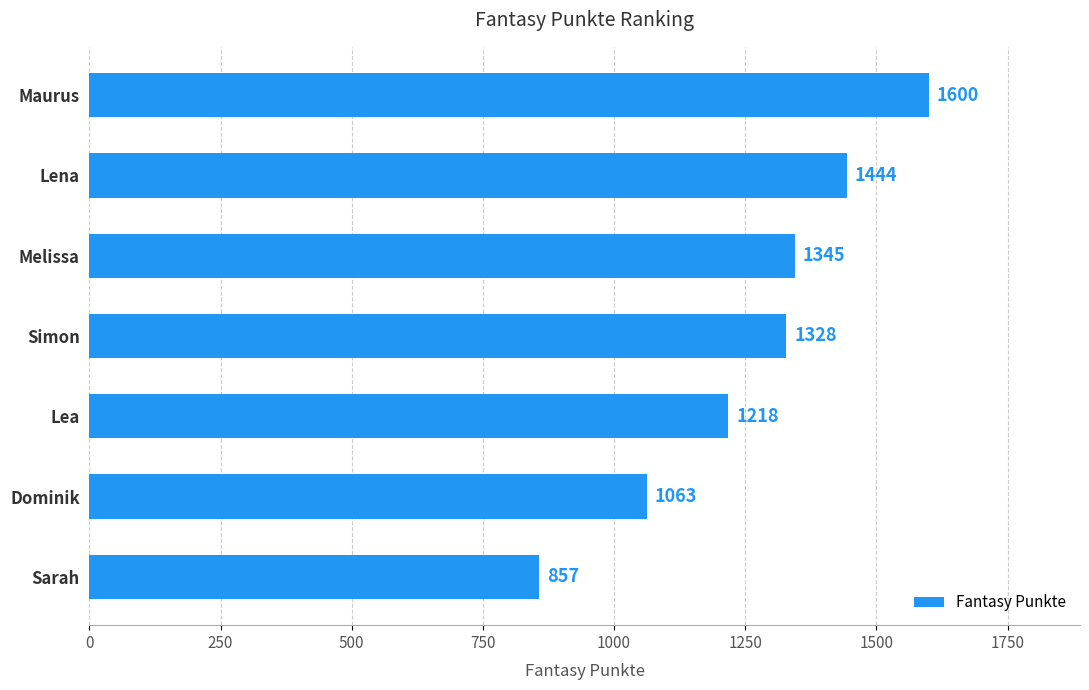

Where is the data nearest to the value 1228?

Lea